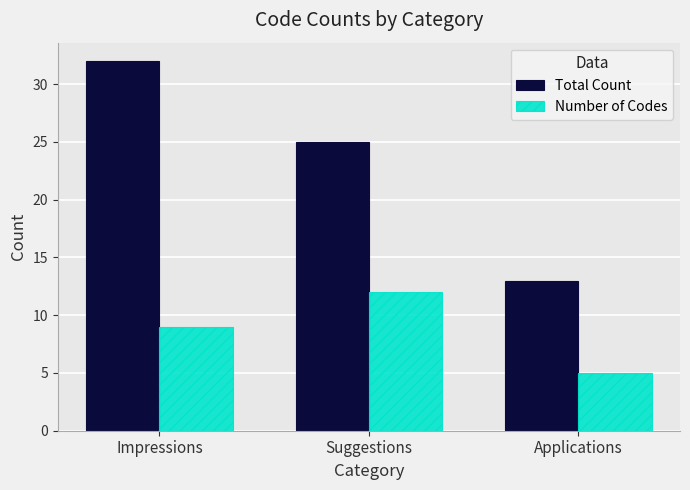

Rank the series by their average value, from lowest to highest.

Number of Codes, Total Count